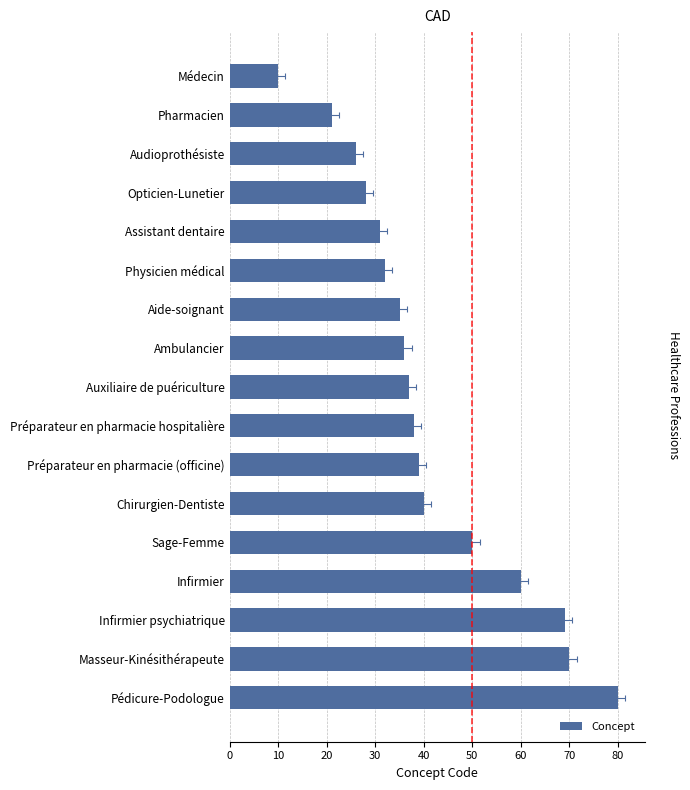

What is the value of the 12th bar from the left?

40